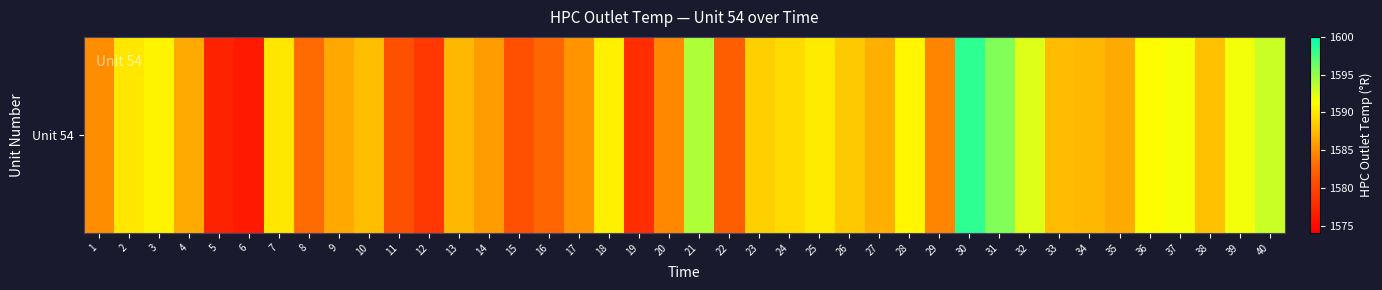

Rank the categories by value from highest to lowest.

30, 31, 21, 40, 32, 39, 37, 36, 28, 3, 18, 25, 2, 7, 24, 23, 26, 38, 10, 33, 13, 34, 27, 4, 35, 9, 14, 17, 1, 20, 29, 8, 16, 22, 11, 15, 12, 19, 5, 6